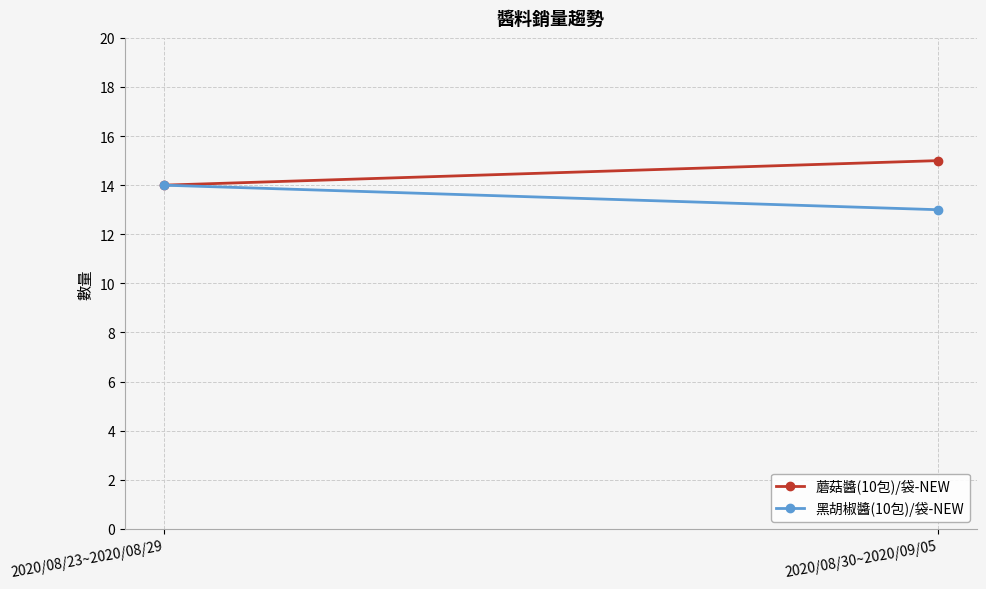

List the labels in order of 蘑菇醬(10包)/袋-NEW value, largest first.

2020/08/30~2020/09/05, 2020/08/23~2020/08/29